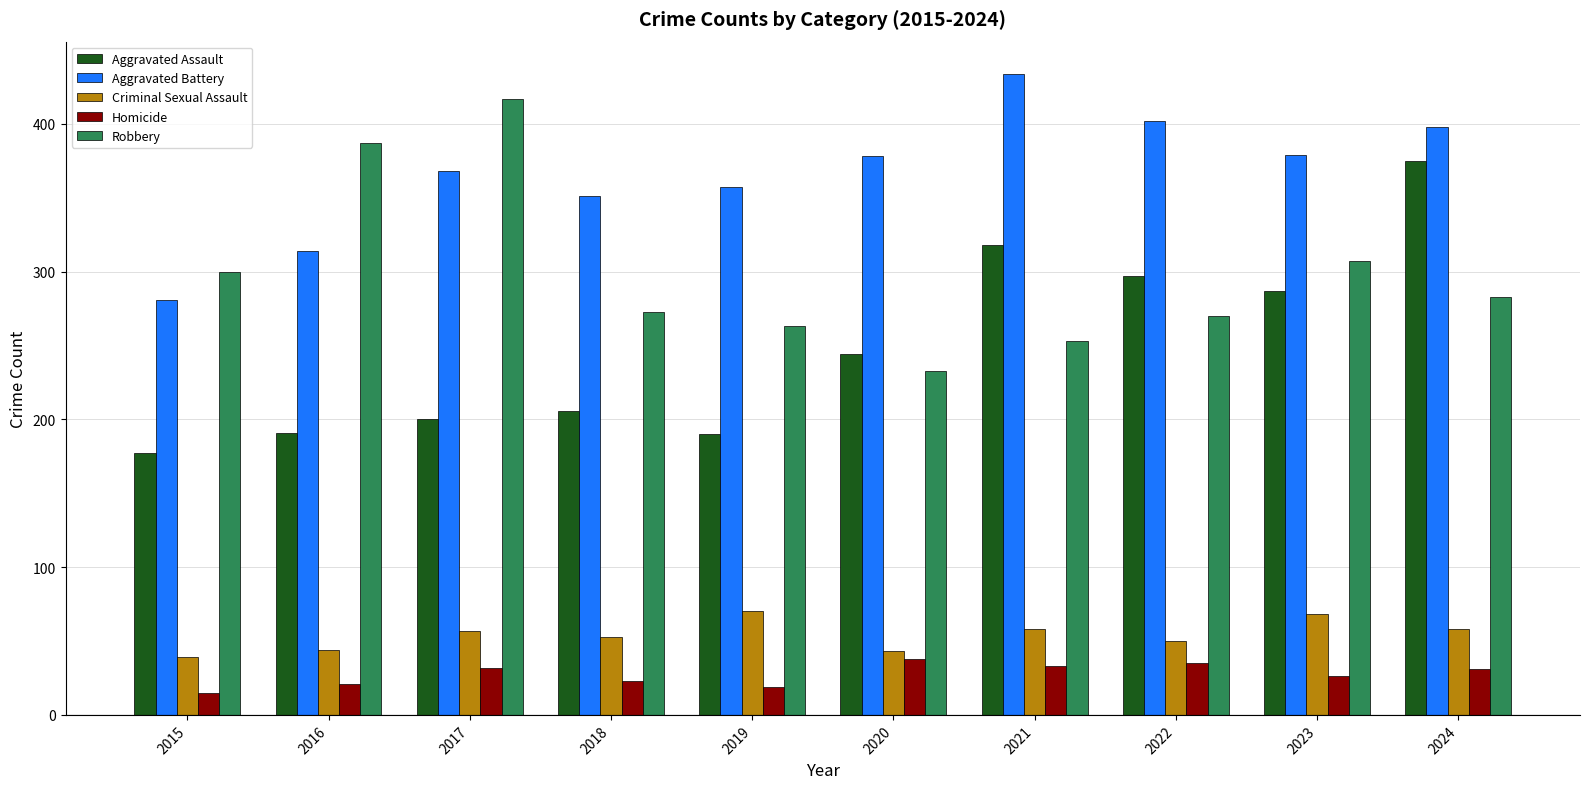

The value of Criminal Sexual Assault at 2017 is 57. True or false?

True